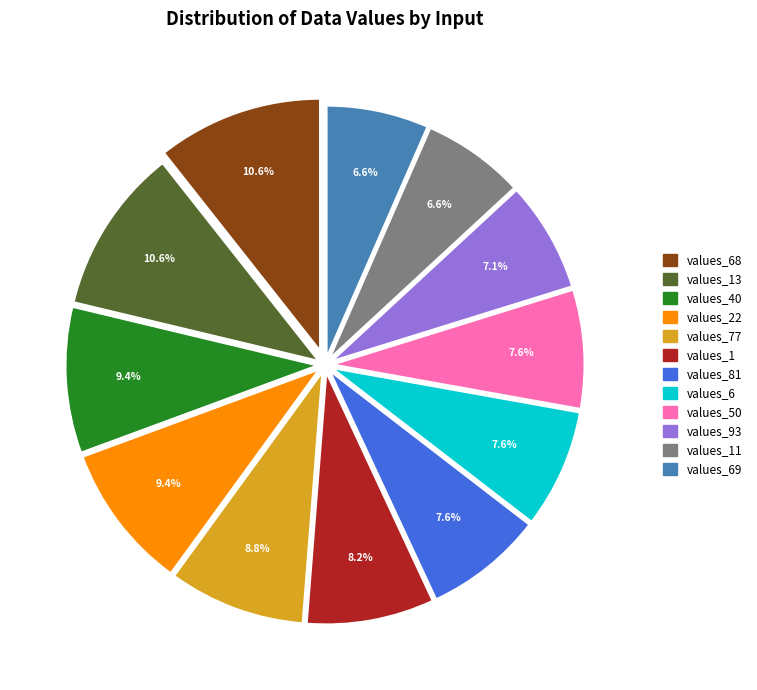

To the nearest percent, what is the difference between the largest and smallest slice percentages?

4%